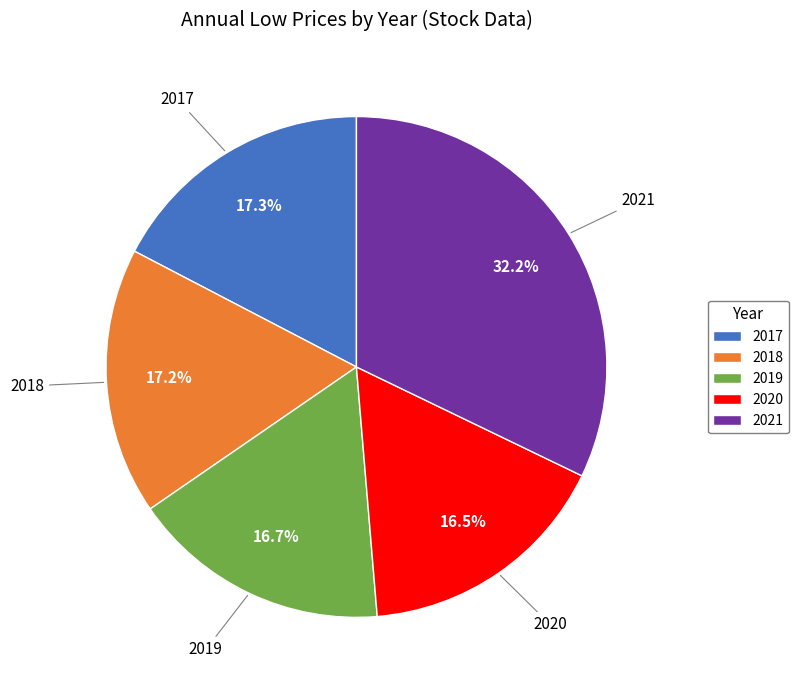

Which slice is the largest?

2021